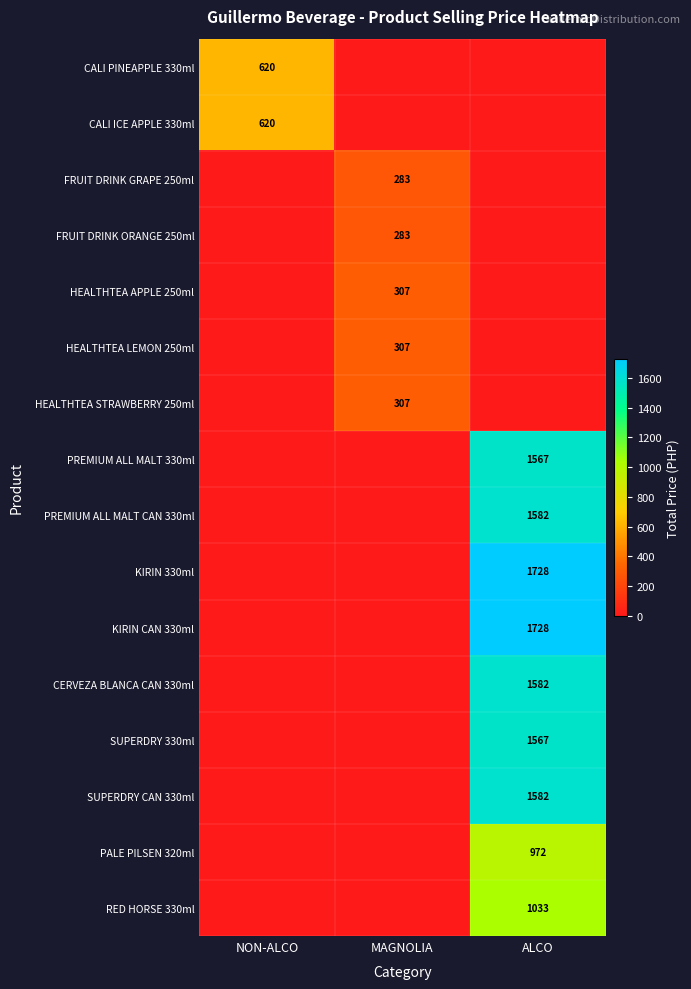

The FRUIT DRINK ORANGE 250ml series shows 283 at MAGNOLIA. True or false?

True